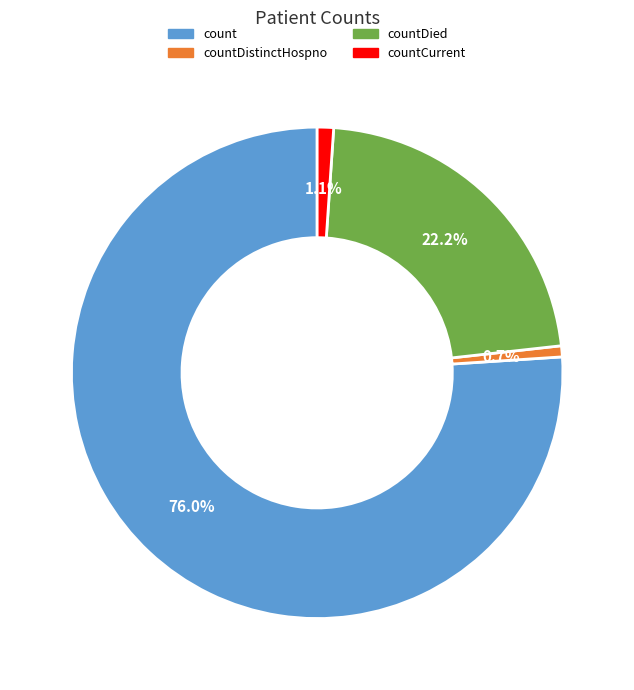

Does any single category account for the majority?

Yes